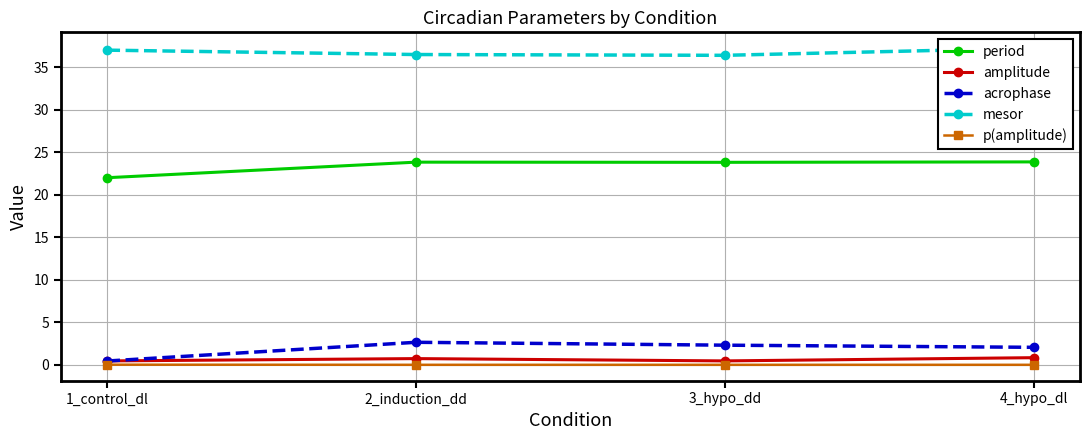

Reading left to right, extract all data points from this chart.

period: 22.0	23.8	23.8	23.9
amplitude: 0.5	0.7	0.5	0.8
acrophase: 0.4	2.6	2.3	2.1
mesor: 37.0	36.5	36.4	37.2
p(amplitude): 0.0	0.0	0.0	0.0